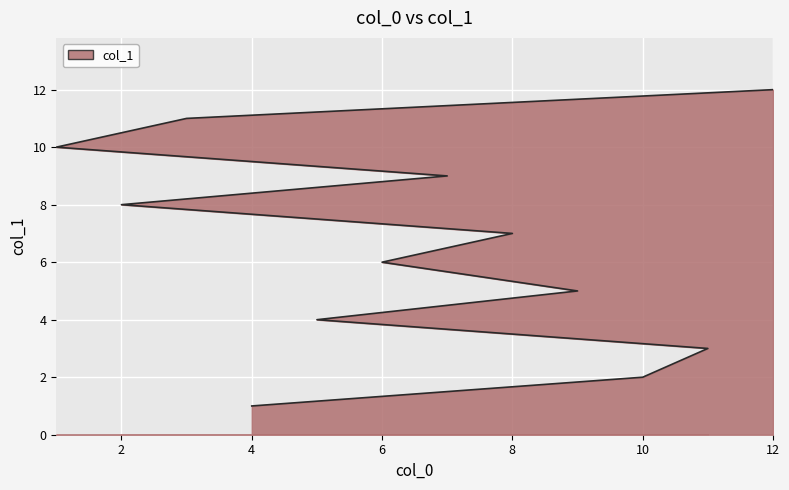

Reading left to right, extract all data points from this chart.

1	2	3	4	5	6	7	8	9	10	11	12